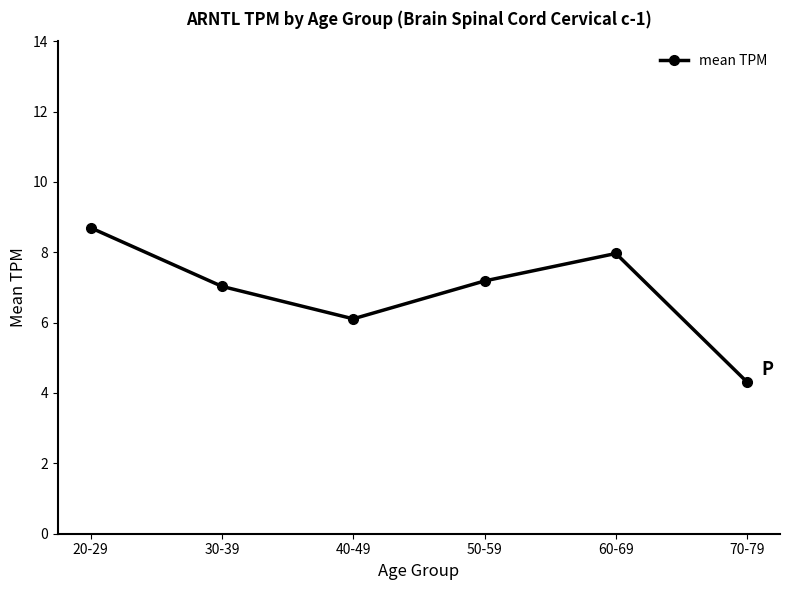

Which category has the lowest value across all series?

70-79